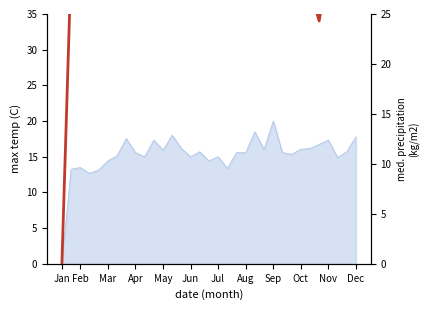

How many points are higher than both their immediate neighbors (excluding endpoints)?

5